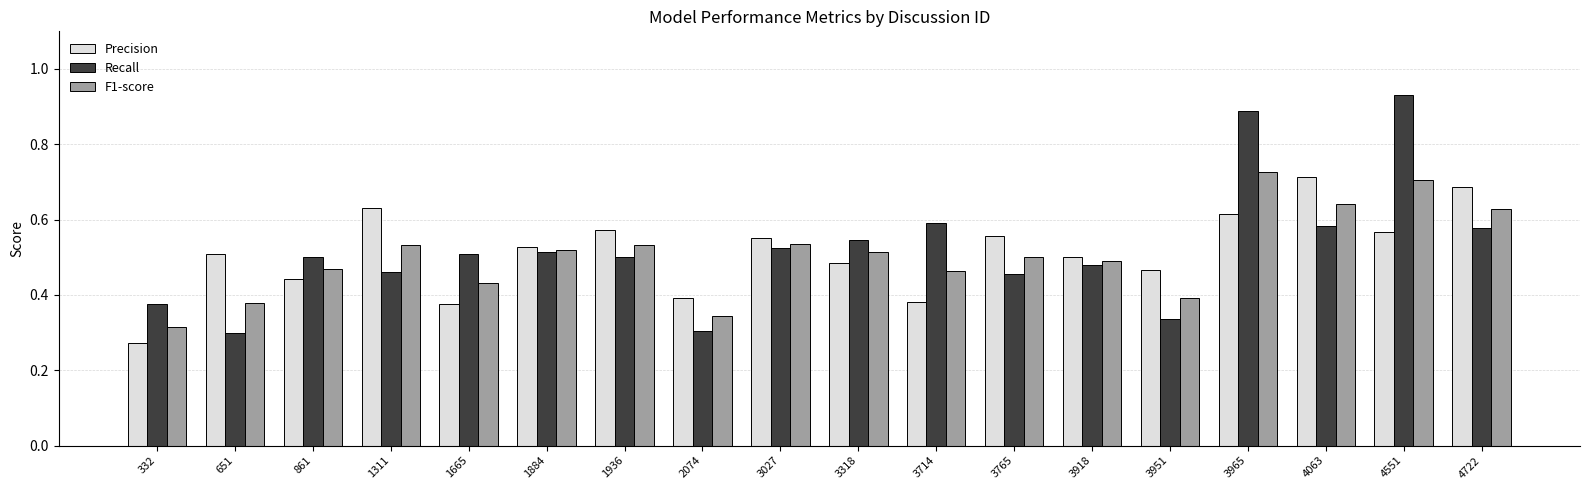

Which series has the largest range (max minus min)?

Recall